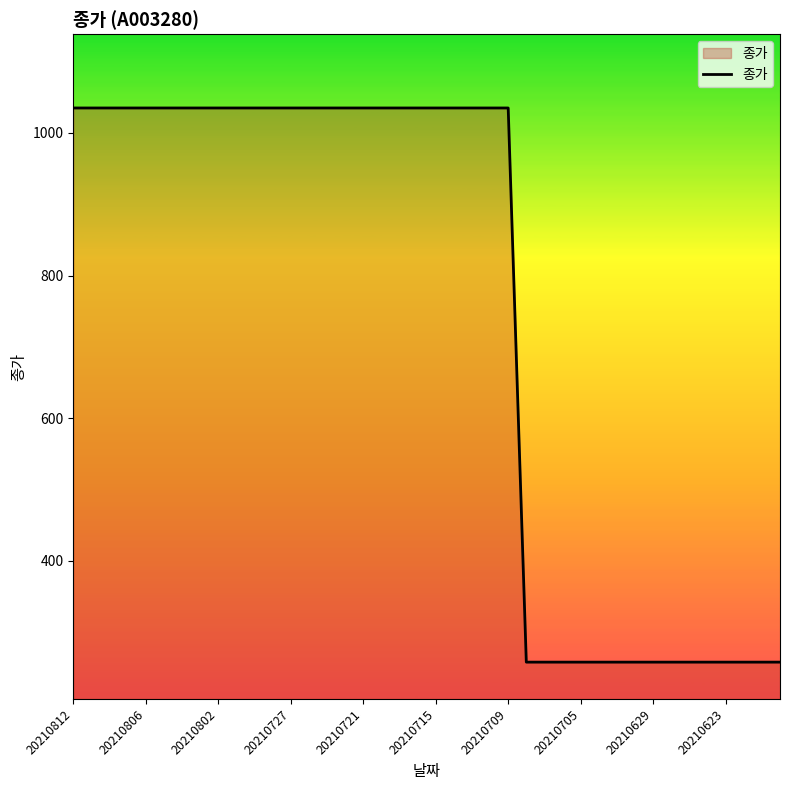

What is the smallest value displayed?

258